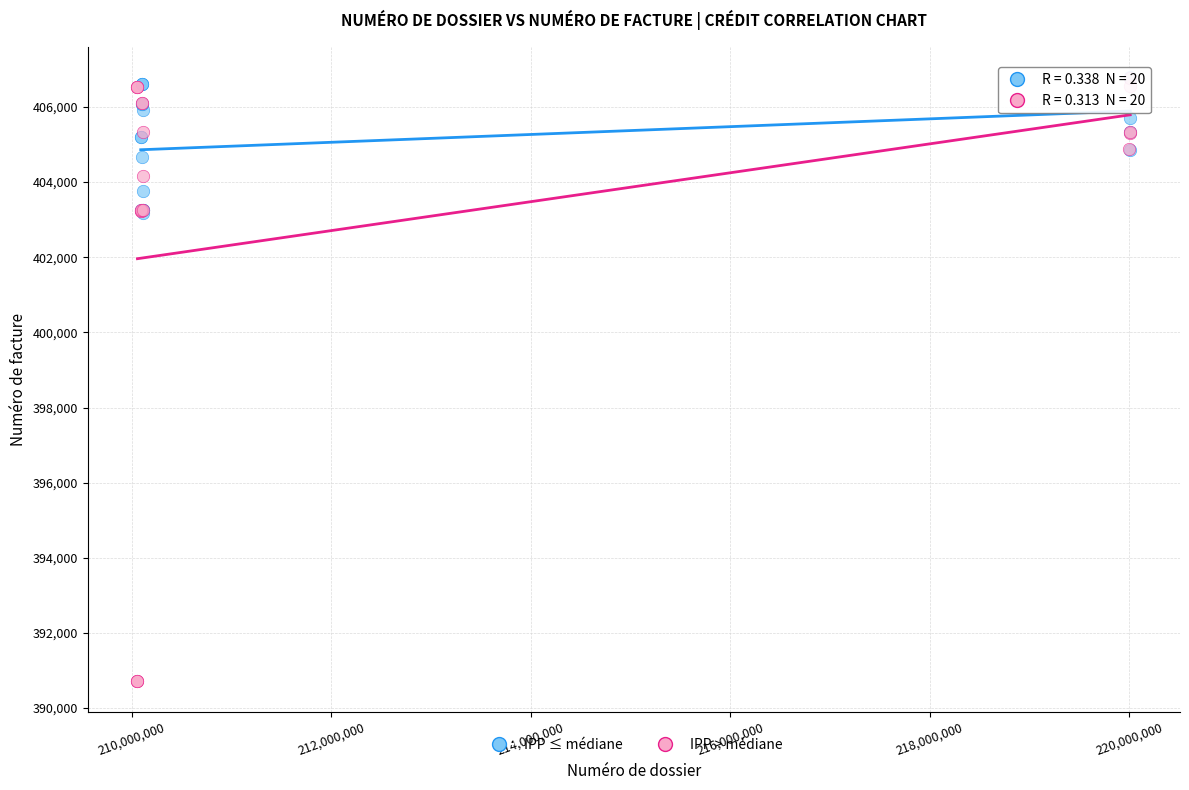

Which series contains the lowest Y value?

IPP > médiane